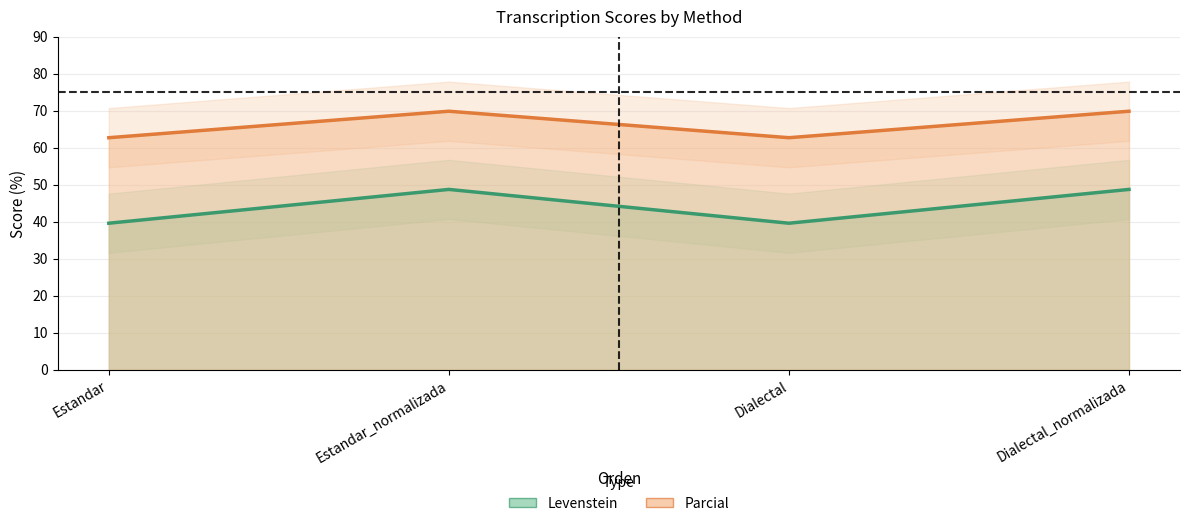

Reading right to left, transcribe all the data shown in this chart.

Levenstein: 48.7	39.6	48.7	39.6
Parcial: 69.8	62.7	69.8	62.7